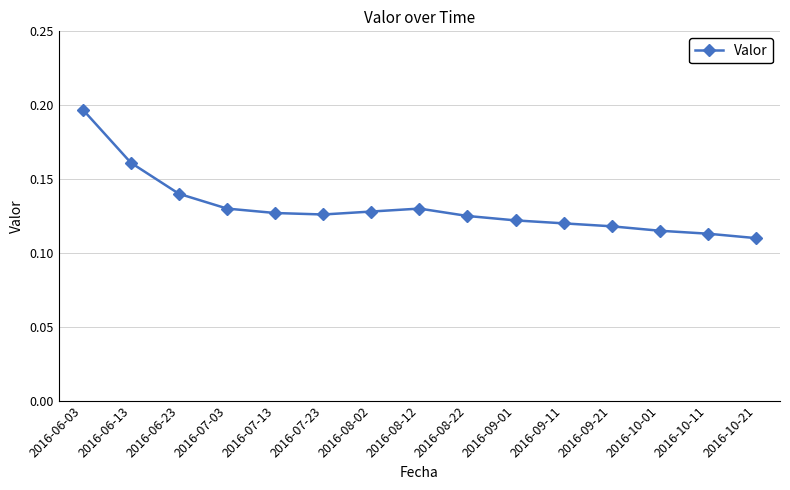

The chart shows a value of 0.2 at 2016-07-23. True or false?

False